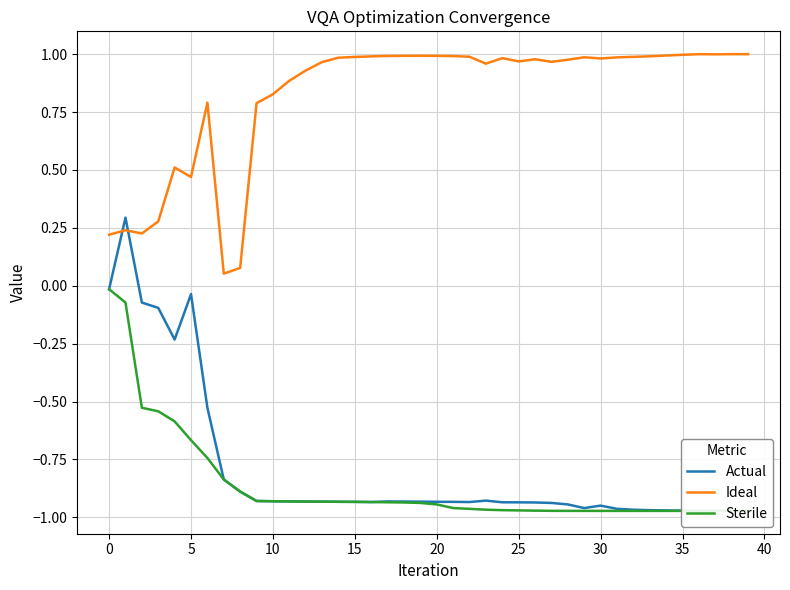

Which series has the largest range (max minus min)?

Actual